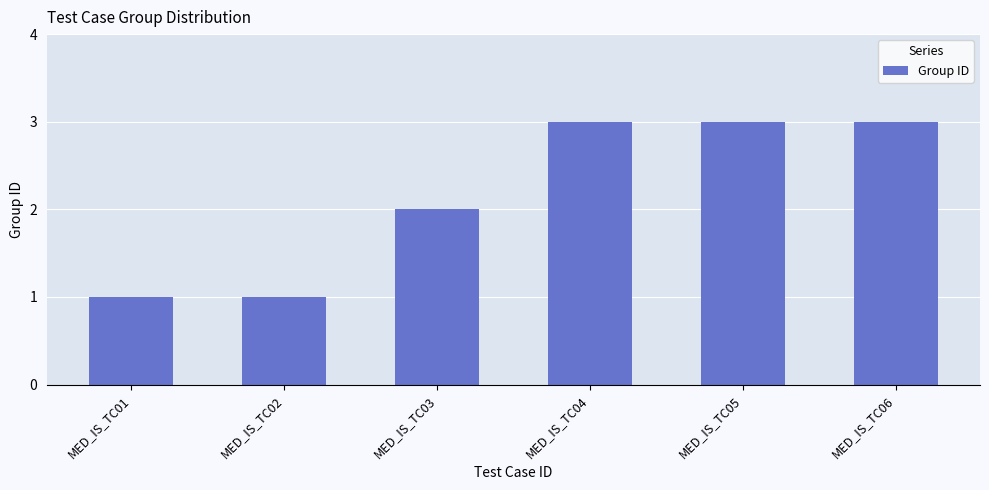

Count the values in the range 1 to 3.

6